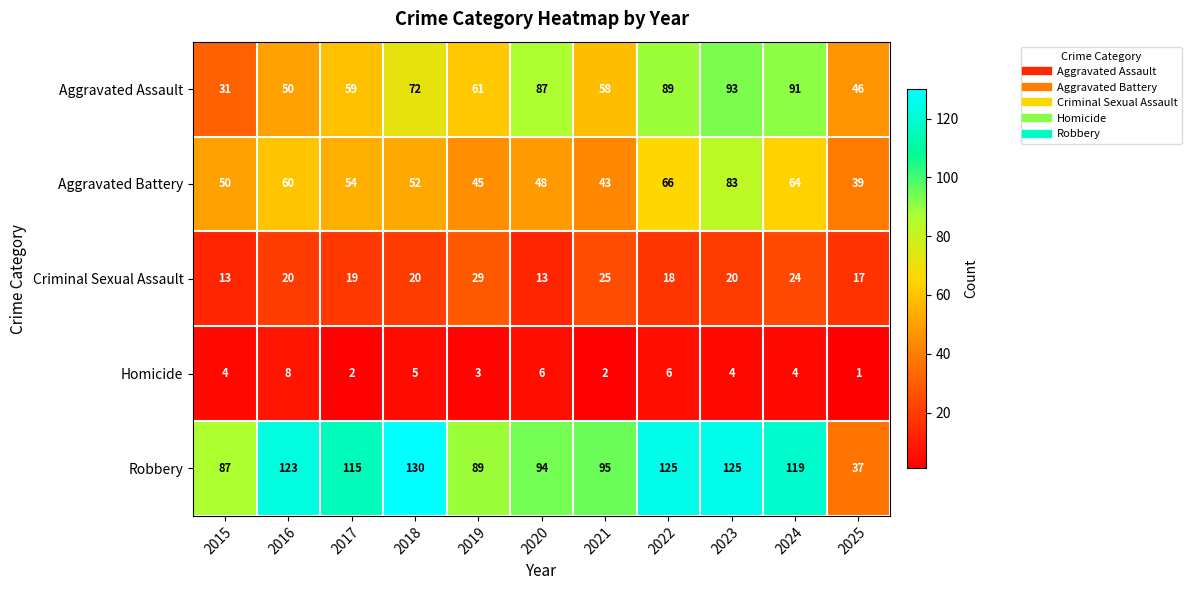

Which label corresponds to the smallest value in the chart?

2025